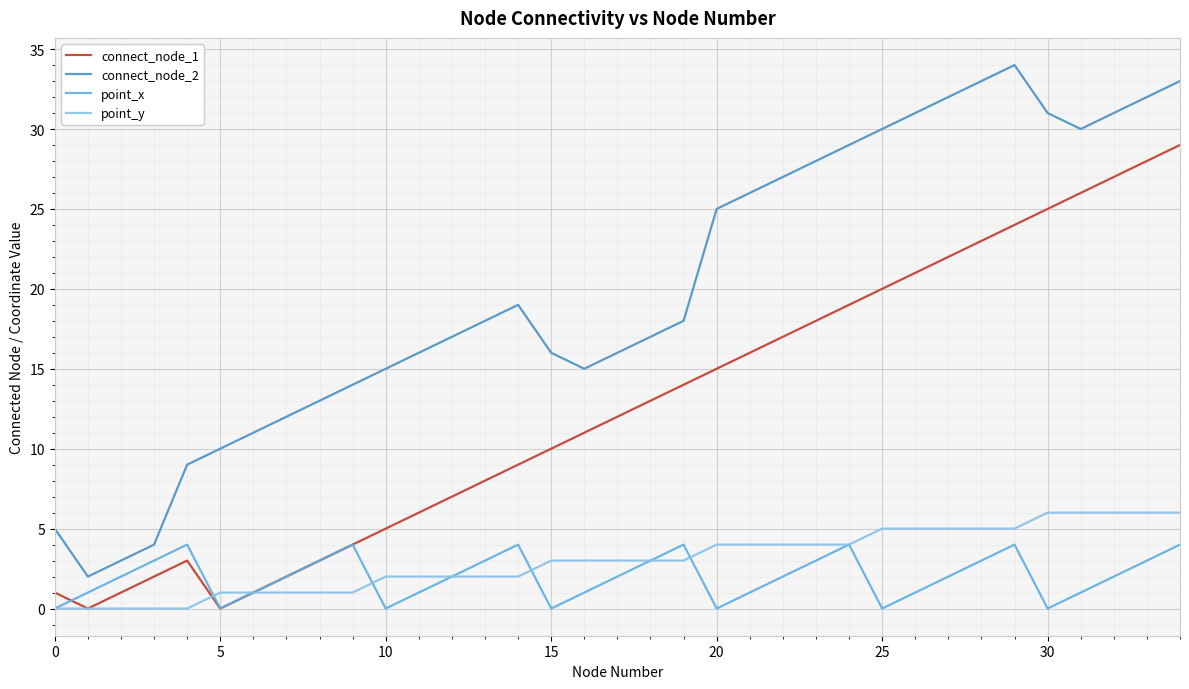

What is the highest value of the point_x series?

4